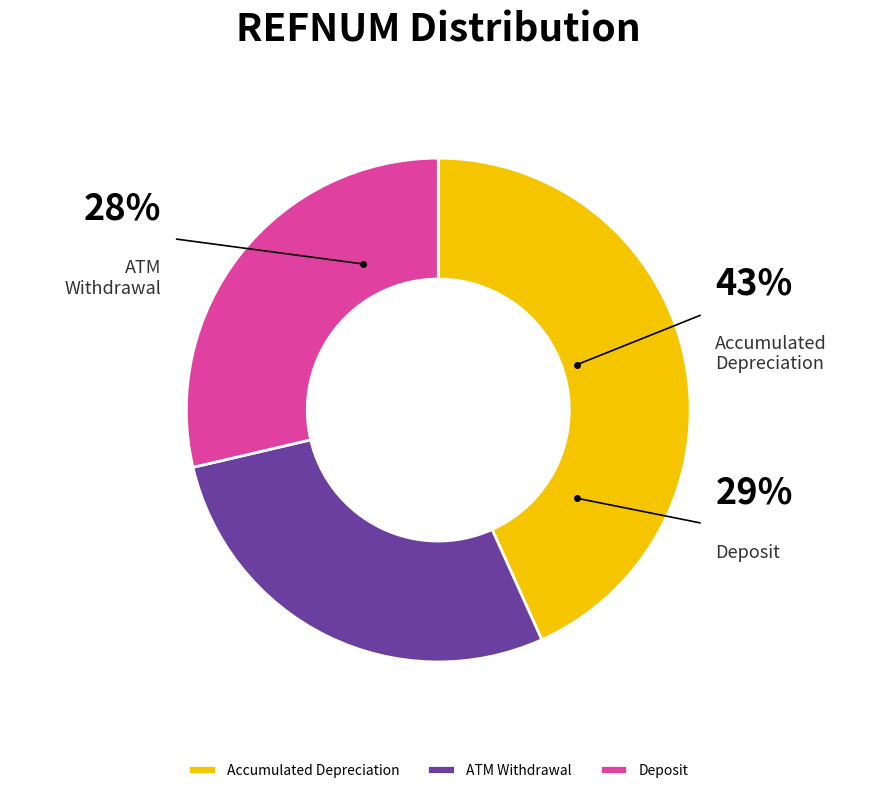

Is it true that Larry Wadford is 23% of the pie?

False